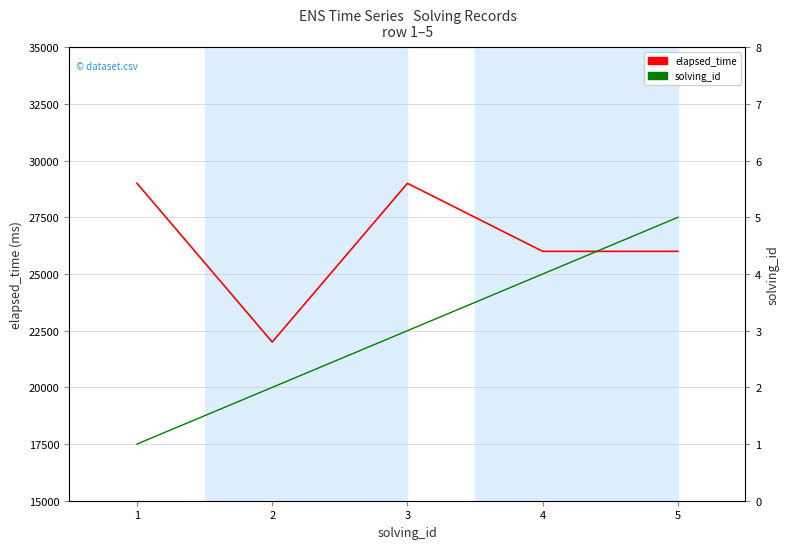

Reading left to right, list all the values displayed in this chart.

elapsed_time: 1=29000	2=22000	3=29000	4=26000	5=26000
solving_id: 1=1	2=2	3=3	4=4	5=5